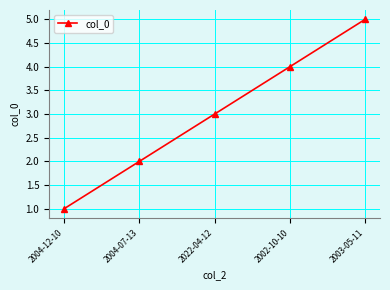

What is the average value?

3